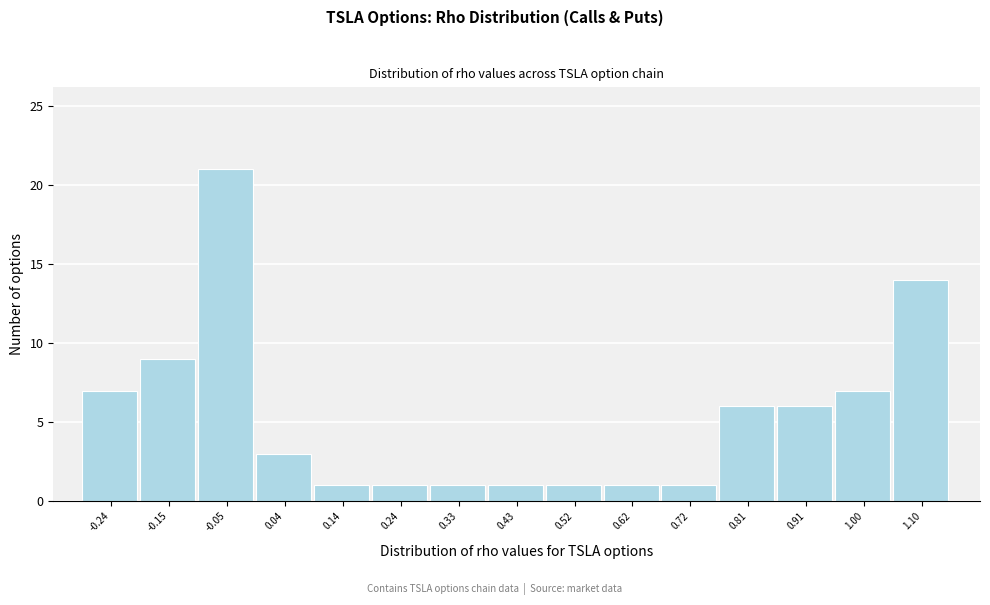

Over which range of the x-axis is the bar tallest?

-0.10 to 0.00